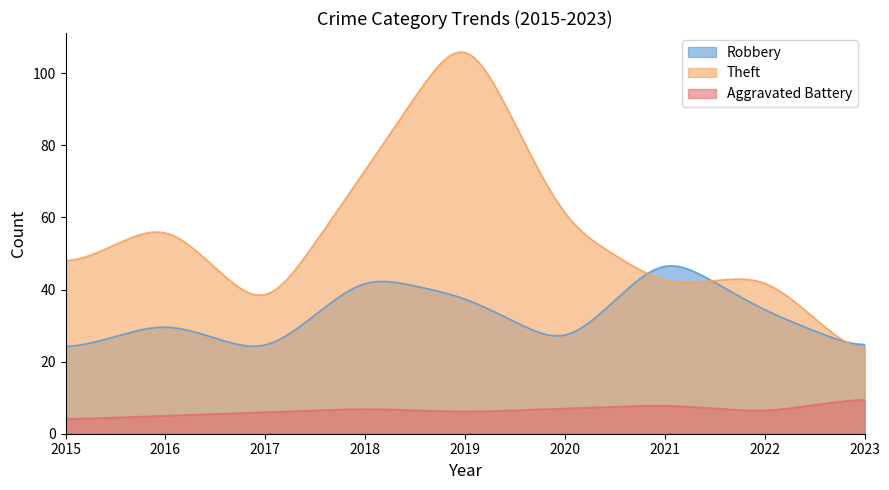

At which category does Theft reach its first local valley?

2017